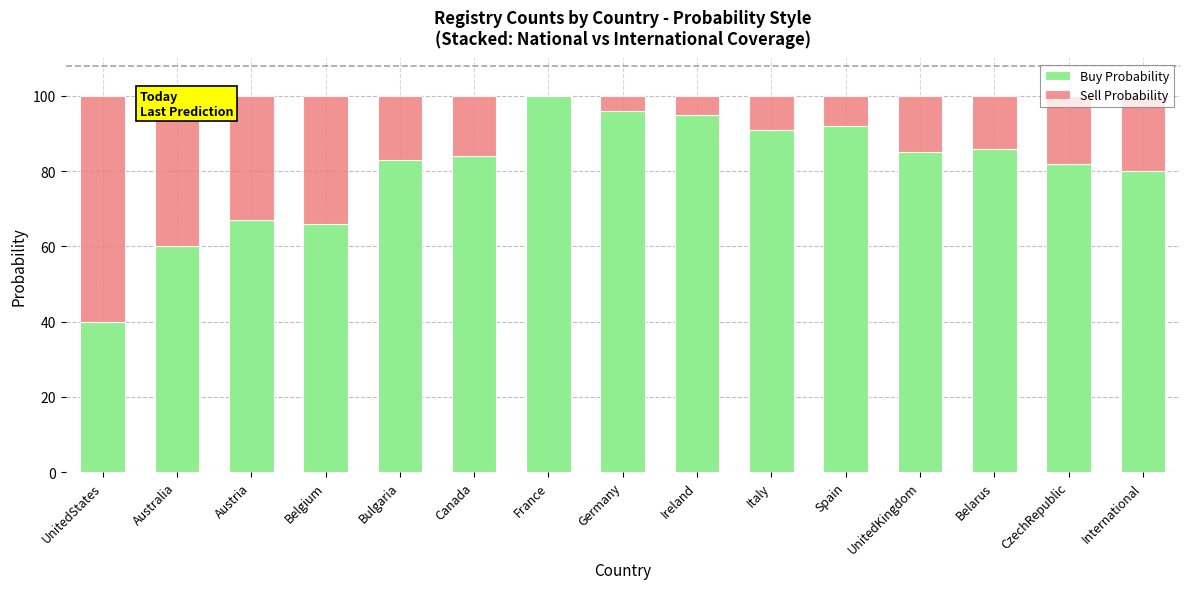

What is the total value across all series at Spain?

100